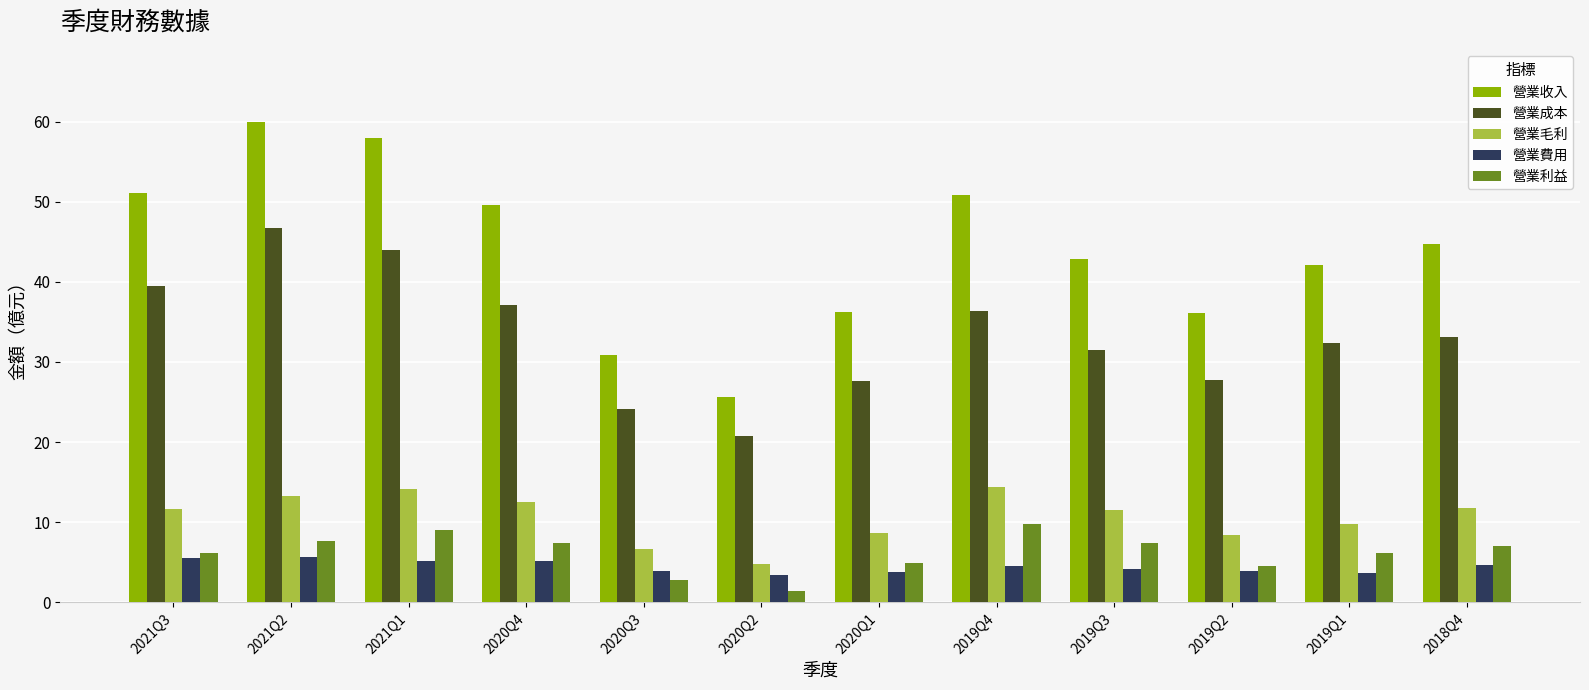

What is the value of the 營業費用 bar at the 6th from the left?

3.4